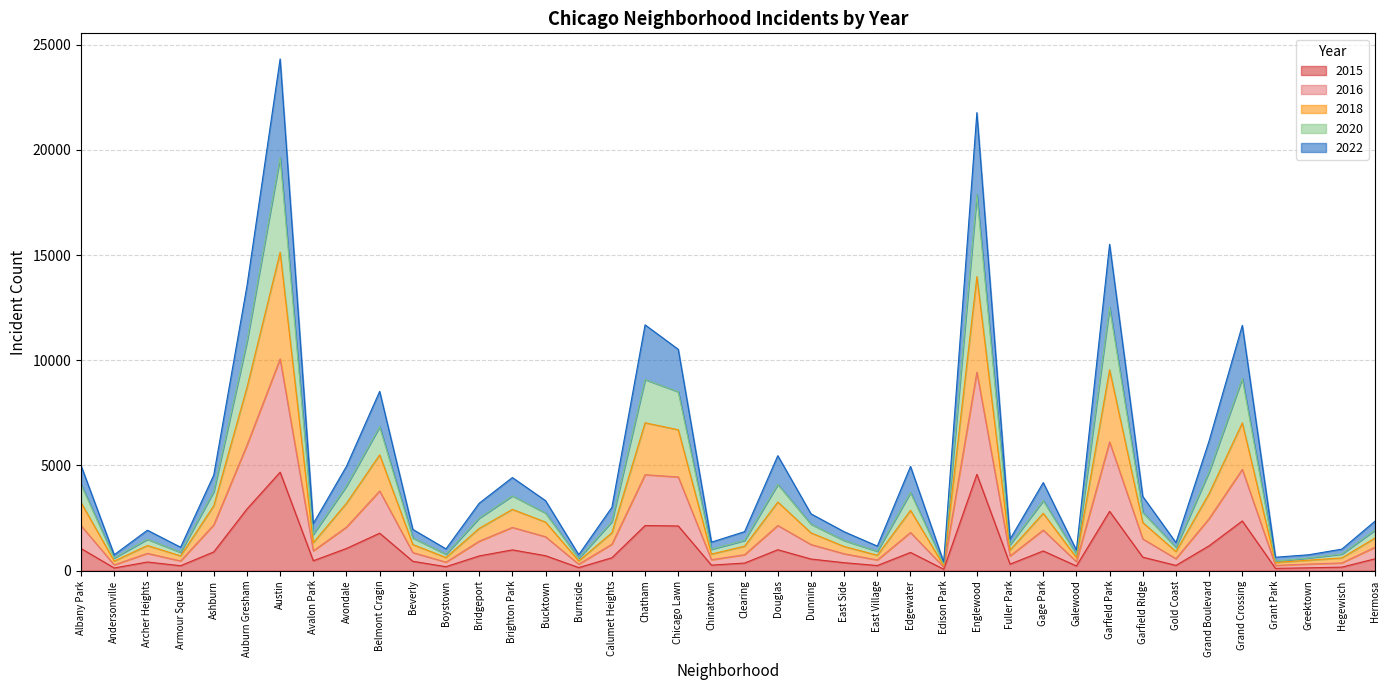

Is the value of 2016 at Boystown greater than the value of 2018 at Avalon Park?

No